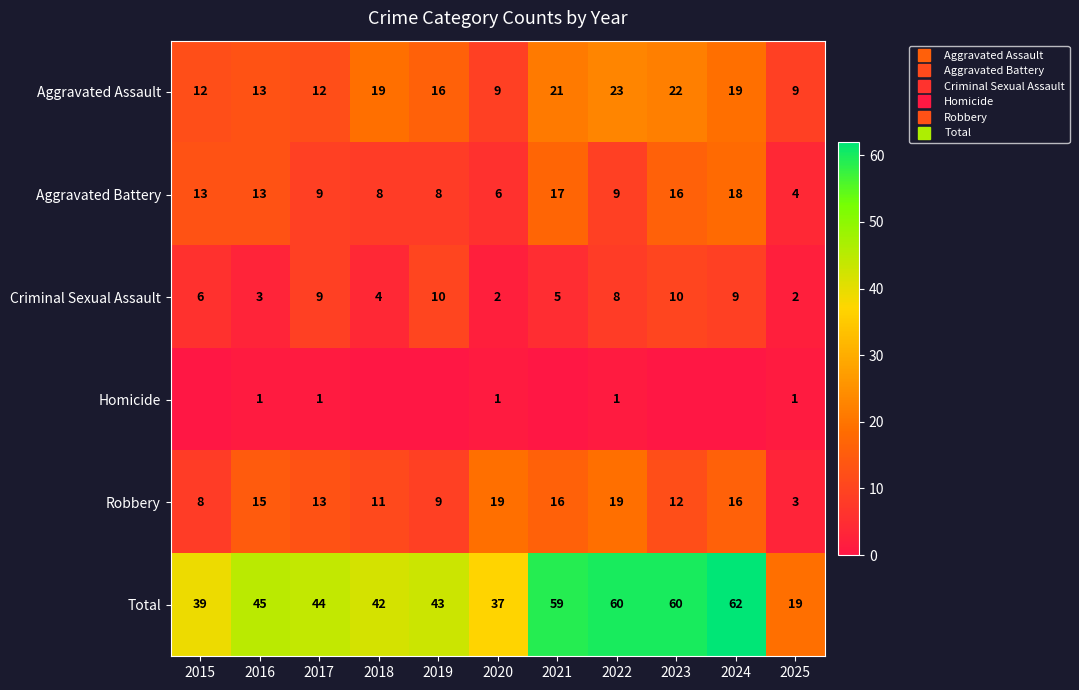

What is the maximum value for Aggravated Assault?

23